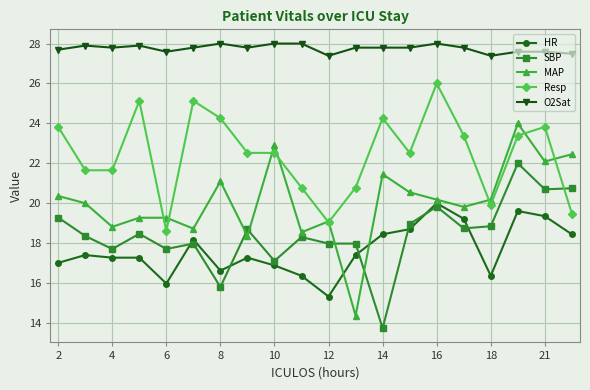

What is the average value of the SBP series?

18.4